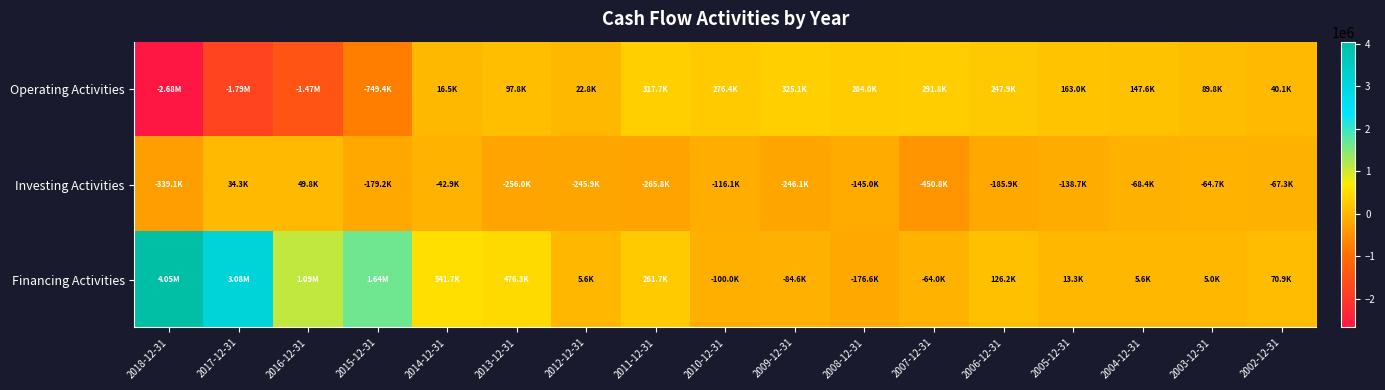

Reading right to left, extract all data points from this chart.

Operating Activities: 2002-12-31=40114	2003-12-31=89792	2004-12-31=147571	2005-12-31=162977	2006-12-31=247862	2007-12-31=291823	2008-12-31=284037	2009-12-31=325063	2010-12-31=276401	2011-12-31=317712	2012-12-31=22765	2013-12-31=97831	2014-12-31=16483	2015-12-31=-749439	2016-12-31=-1473984	2017-12-31=-1785948	2018-12-31=-2680479
Investing Activities: 2002-12-31=-67301	2003-12-31=-64677	2004-12-31=-68381	2005-12-31=-138718	2006-12-31=-185869	2007-12-31=-450813	2008-12-31=-144960	2009-12-31=-246079	2010-12-31=-116081	2011-12-31=-265814	2012-12-31=-245919	2013-12-31=-255968	2014-12-31=-42866	2015-12-31=-179192	2016-12-31=49765	2017-12-31=34329	2018-12-31=-339120
Financing Activities: 2002-12-31=70870	2003-12-31=4965	2004-12-31=5599	2005-12-31=13314	2006-12-31=126181	2007-12-31=-64001	2008-12-31=-176635	2009-12-31=-84641	2010-12-31=-100045	2011-12-31=261656	2012-12-31=5589	2013-12-31=476264	2014-12-31=541712	2015-12-31=1640277	2016-12-31=1091630	2017-12-31=3076990	2018-12-31=4048527